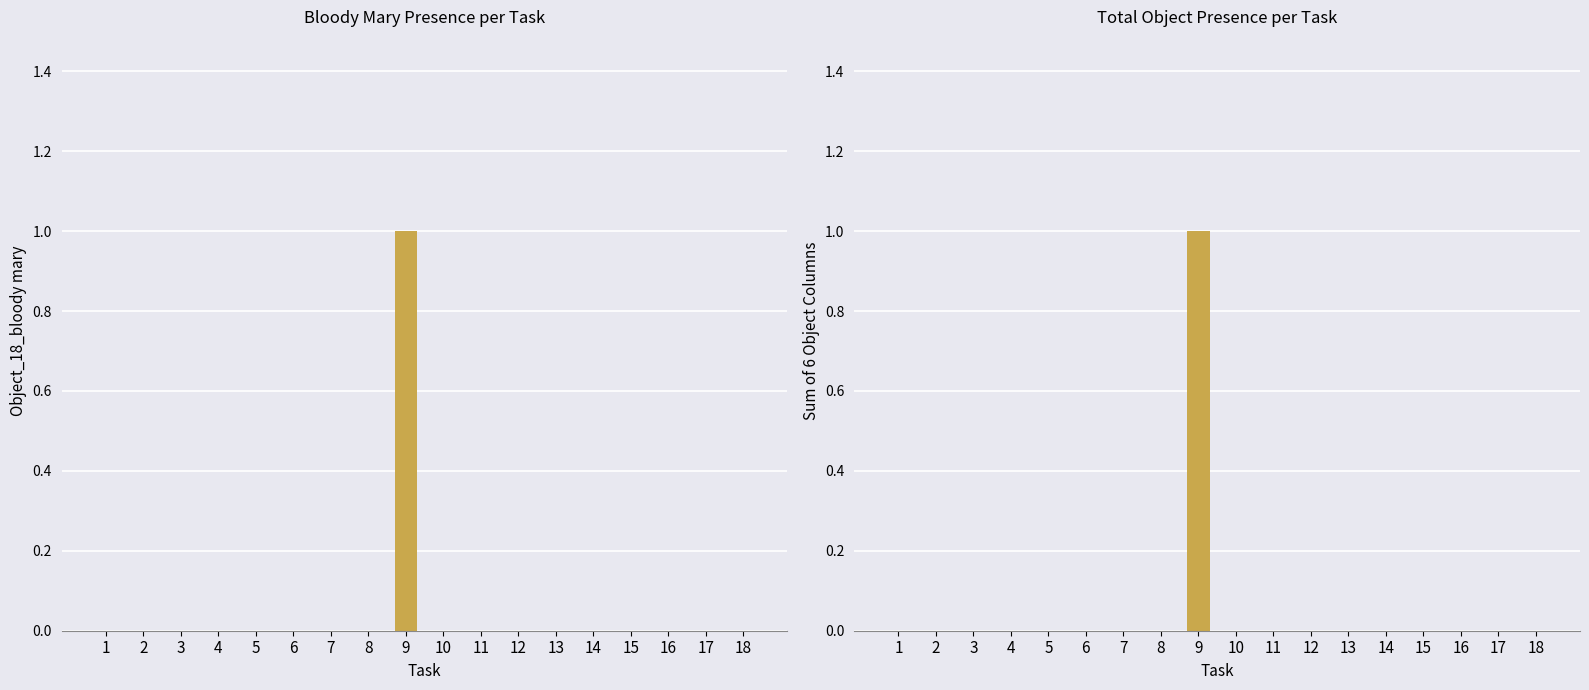

List the series in order of their peak value, highest first.

Object_18_bloody mary, total (6 objects)